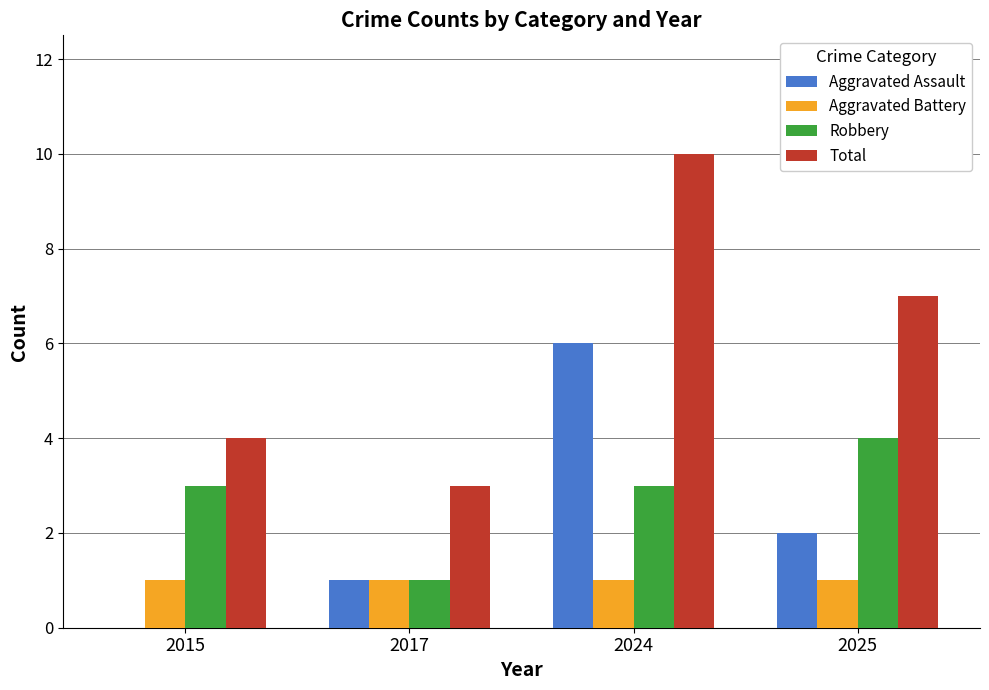

What is the sum of the Total values at 2025 and 2017?

10